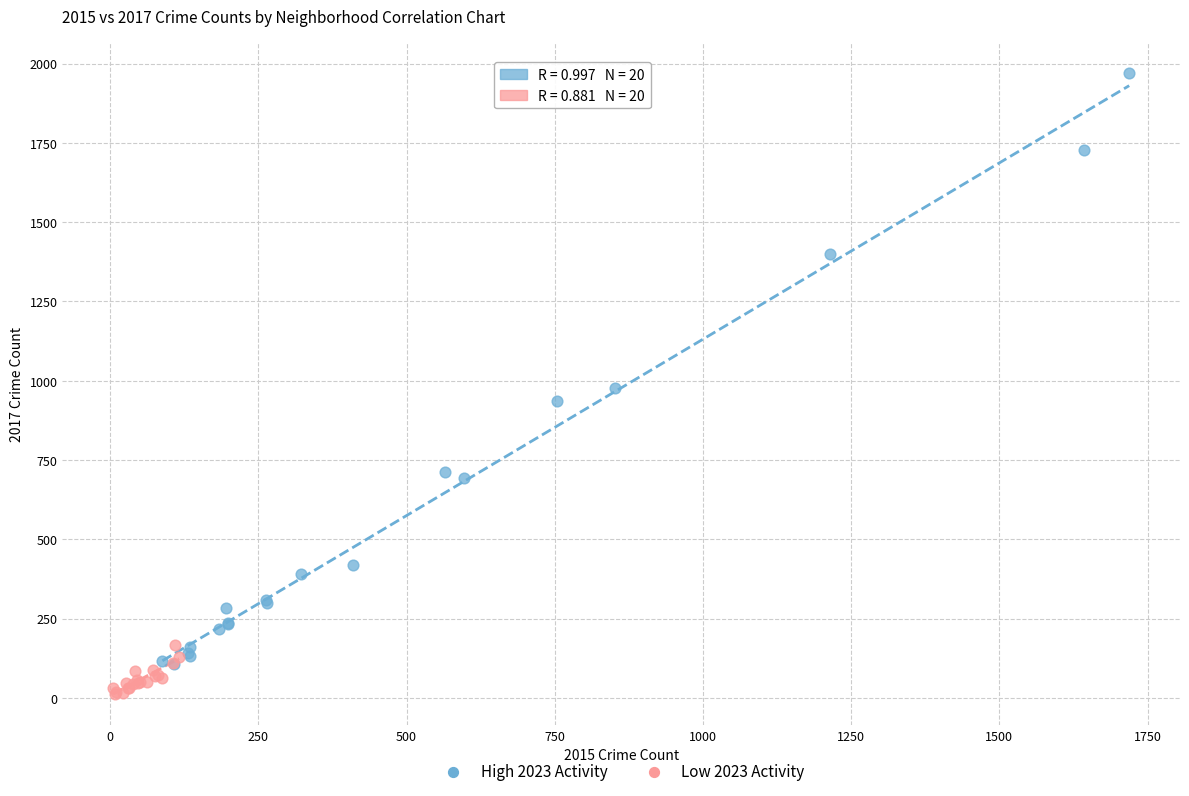

Which series reaches the minimum Y coordinate?

Low 2023 Activity